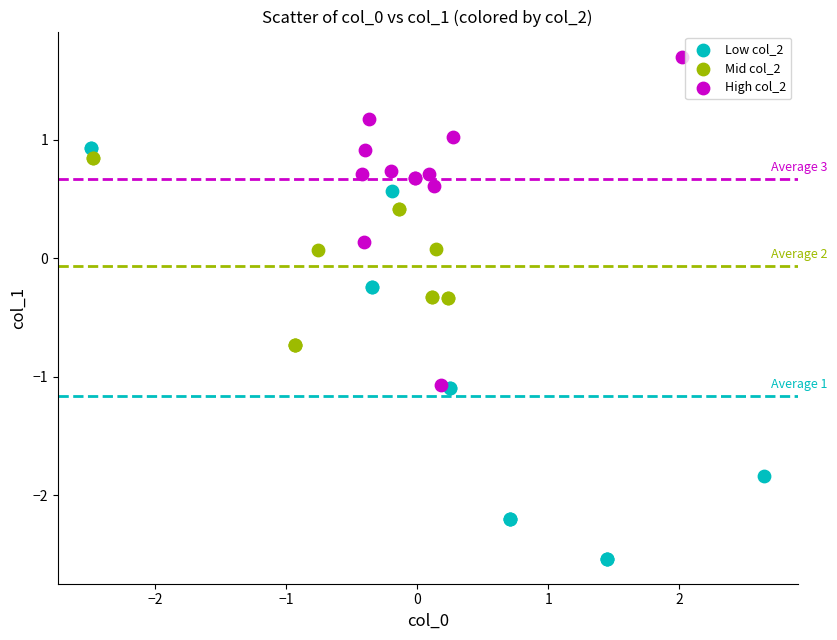

Which series reaches the maximum Y coordinate?

High col_2